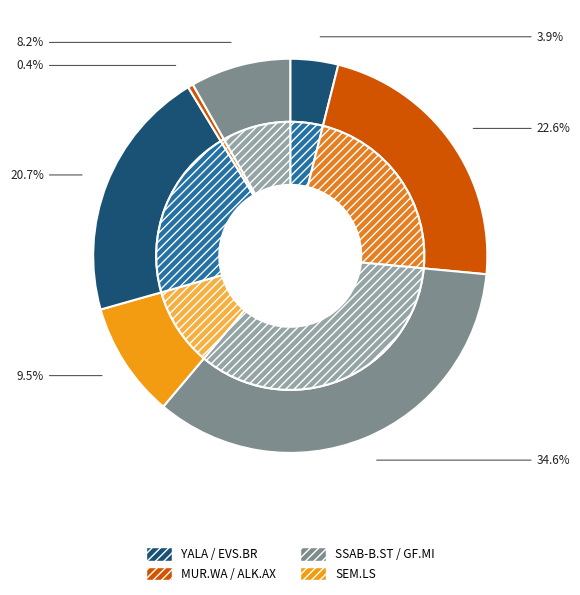

True or false: EVS BROADCAST EQUIPMNT SA accounts for 31% of the total.

False